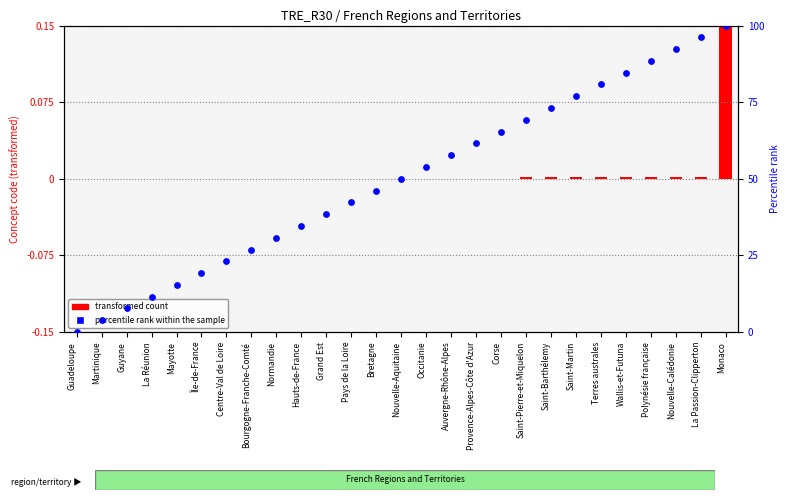

Approximately how many times larger is the value at Nouvelle-Aquitaine compared to Bourgogne-Franche-Comté?

1.9